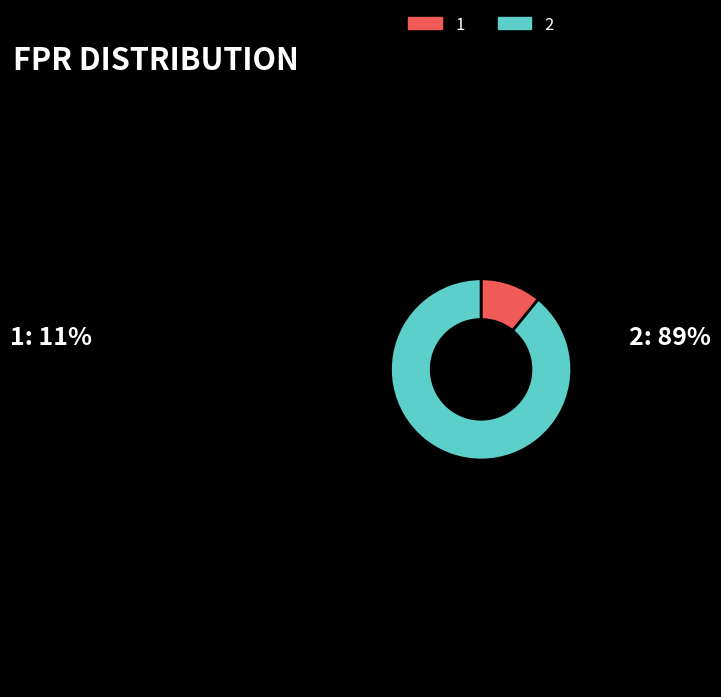

Combined, do 2 and 1 account for over 50%?

Yes